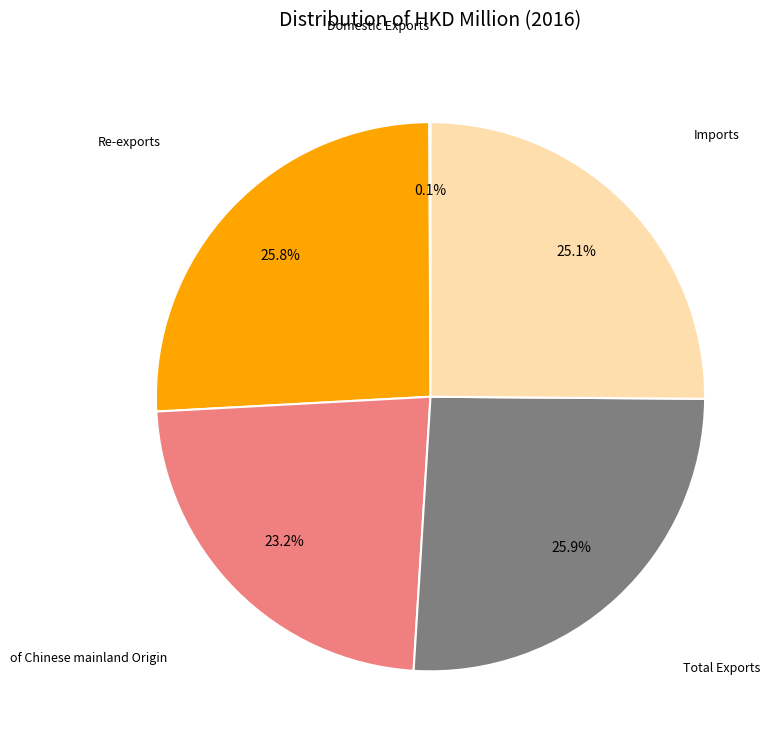

What is the ratio of the value at Total Exports to the value at Imports?

1.0